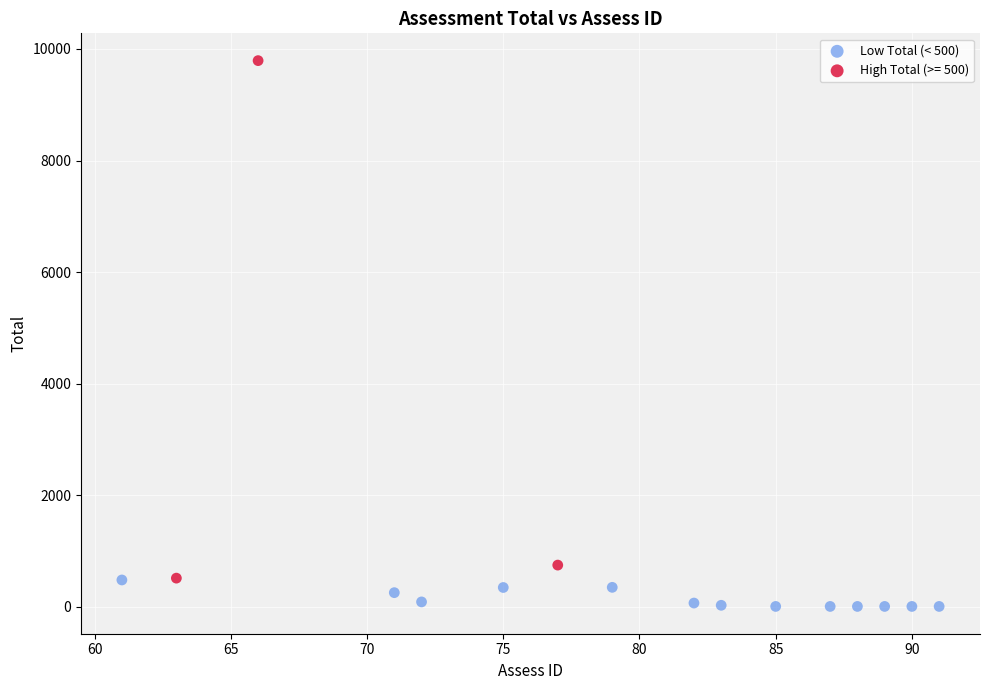

Which series contains the highest Y value?

High Total (>= 500)